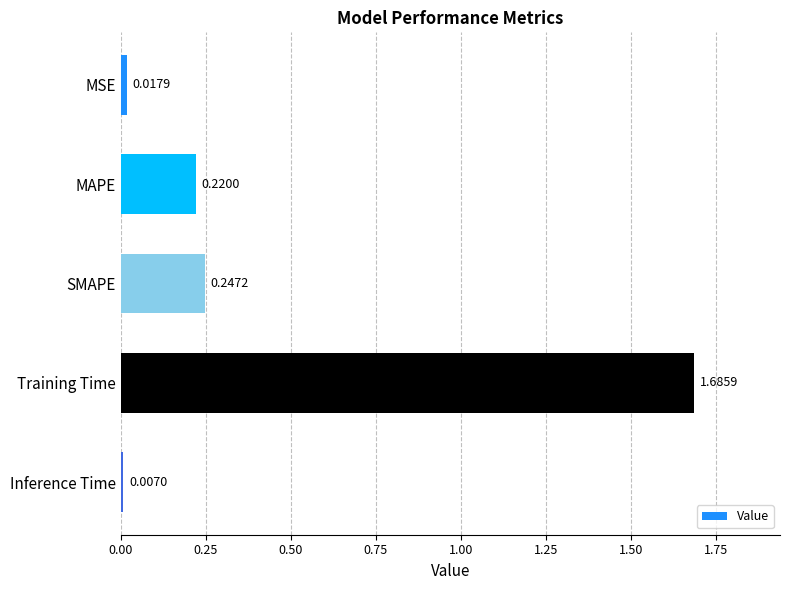

What is the label of the 2nd bar from the top?

MAPE